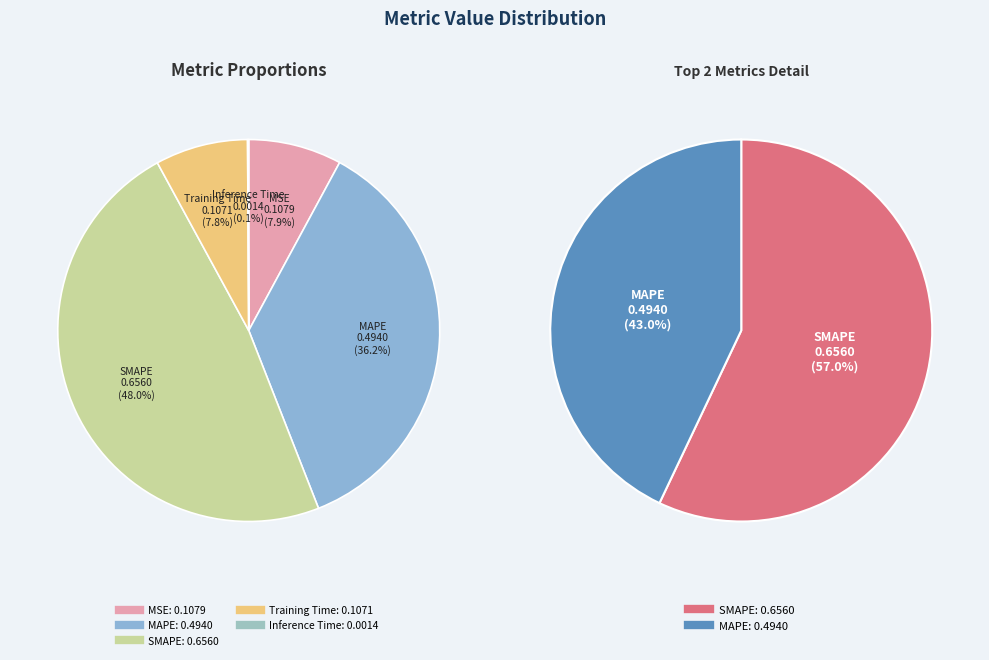

To the nearest percent, what portion does MSE represent?

8%